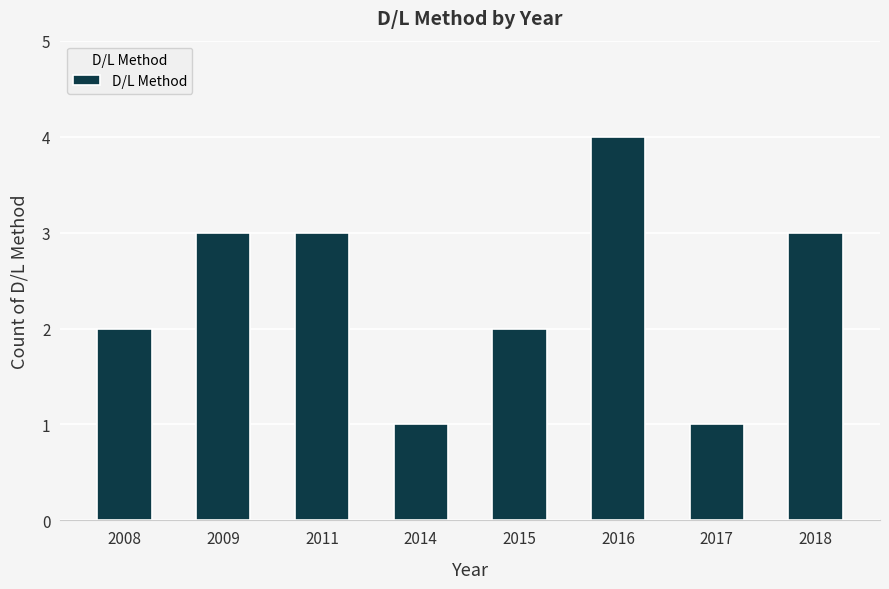

Reading left to right, extract all data points from this chart.

2	3	3	1	2	4	1	3